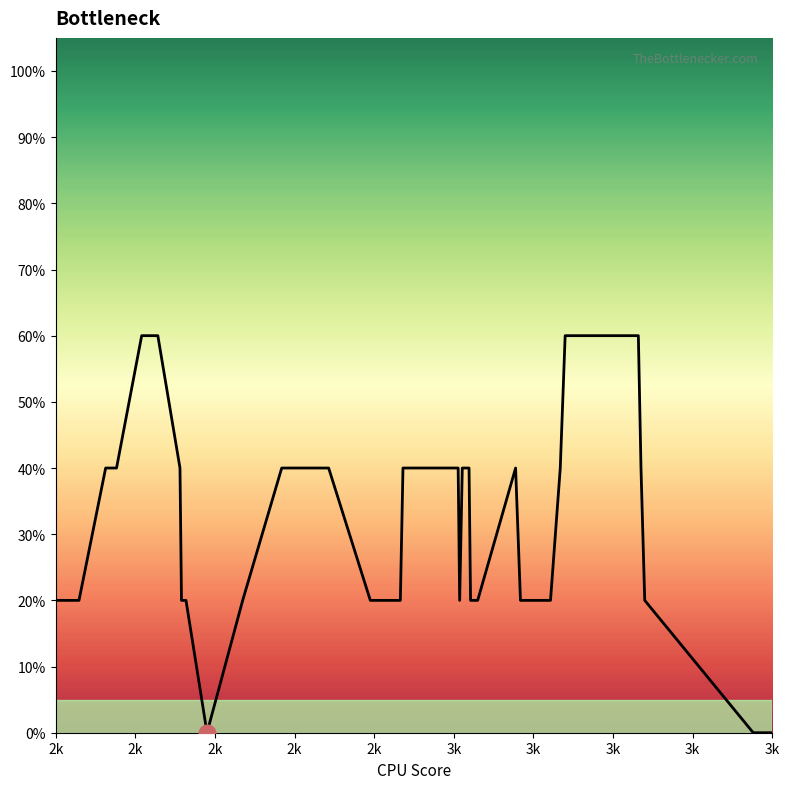

Does the chart have visible grid lines?

No